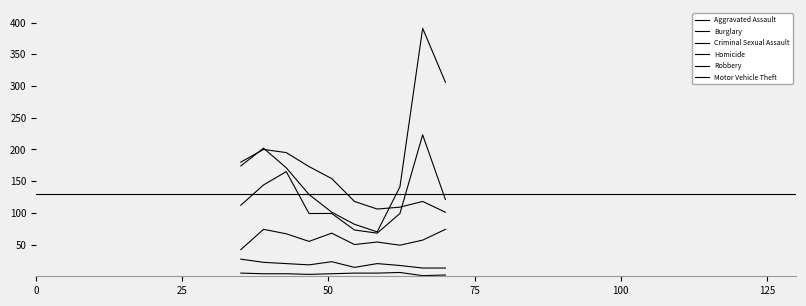

True or false: Homicide and Burglary intersect in this chart.

False